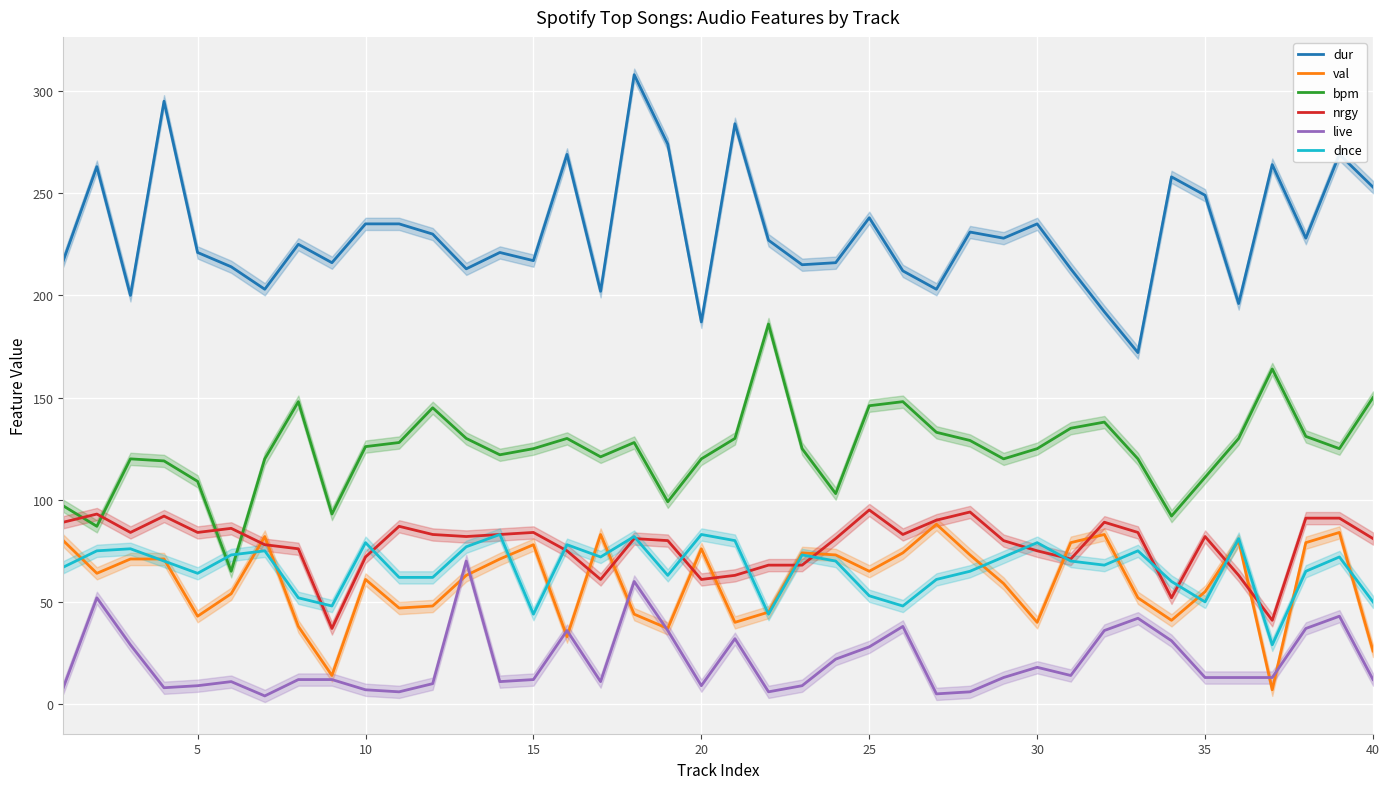

The val series shows 26 at 40. True or false?

True